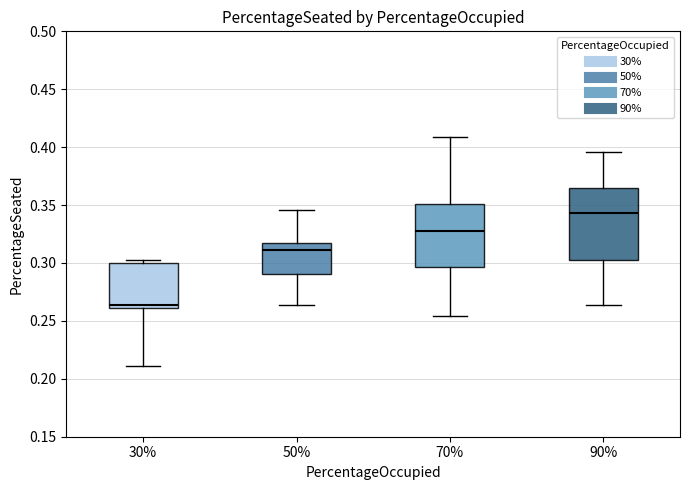

Which box has the highest median line?

90%